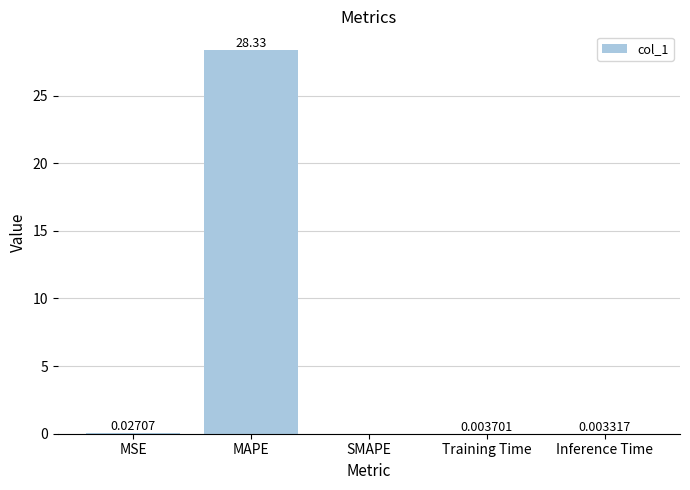

Are the bars horizontal?

No